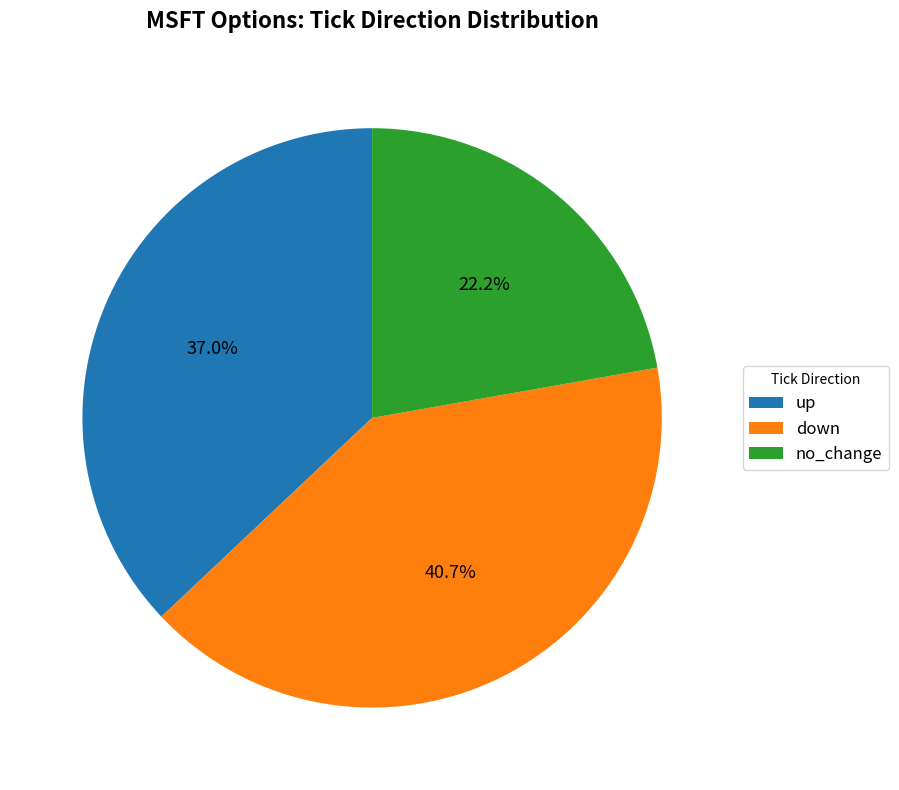

Does any single category account for the majority?

No